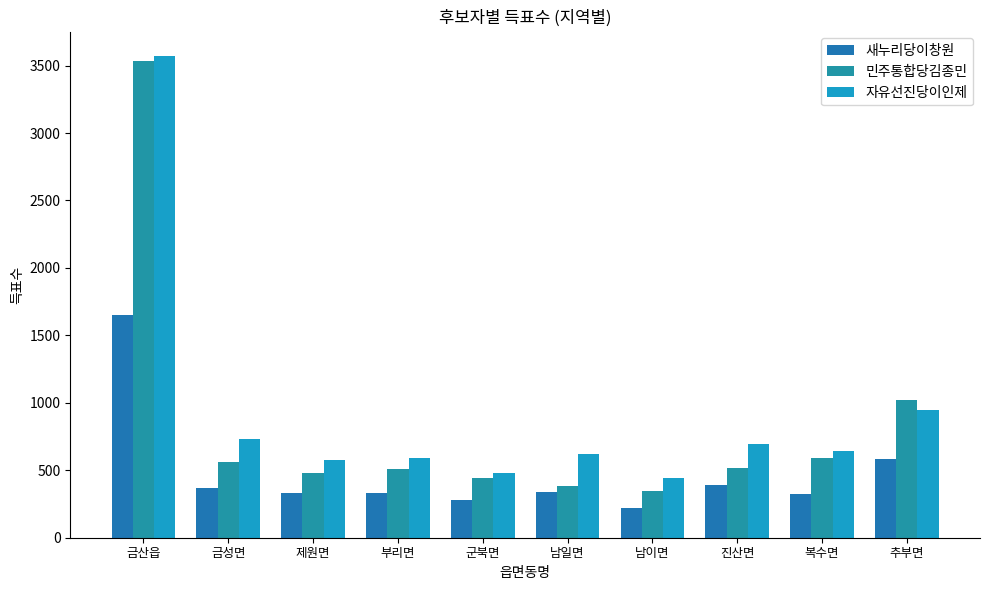

What are all the series names shown in the legend?

새누리당이창원, 민주통합당김종민, 자유선진당이인제